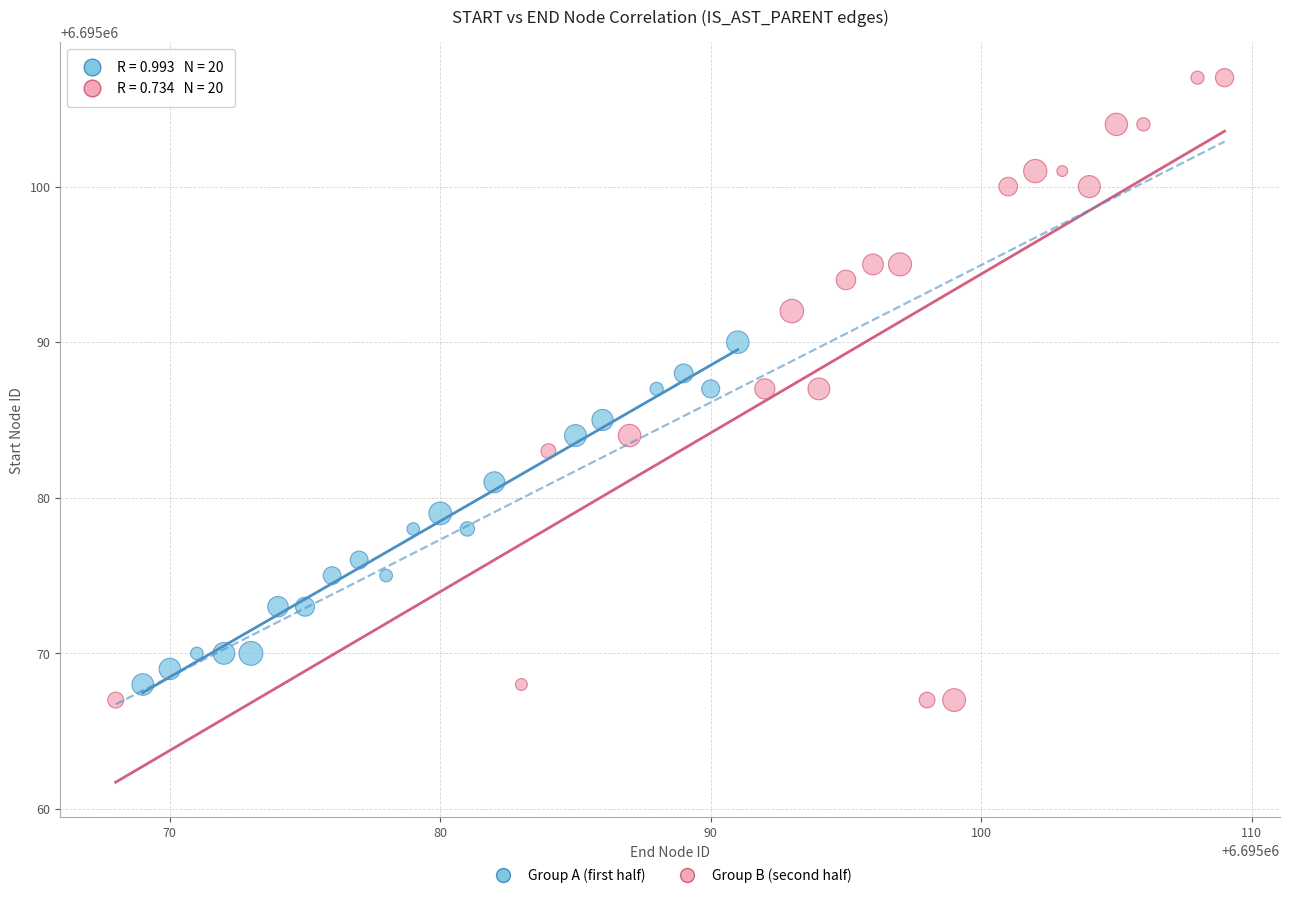

Which series reaches the minimum Y coordinate?

Group B (second half)